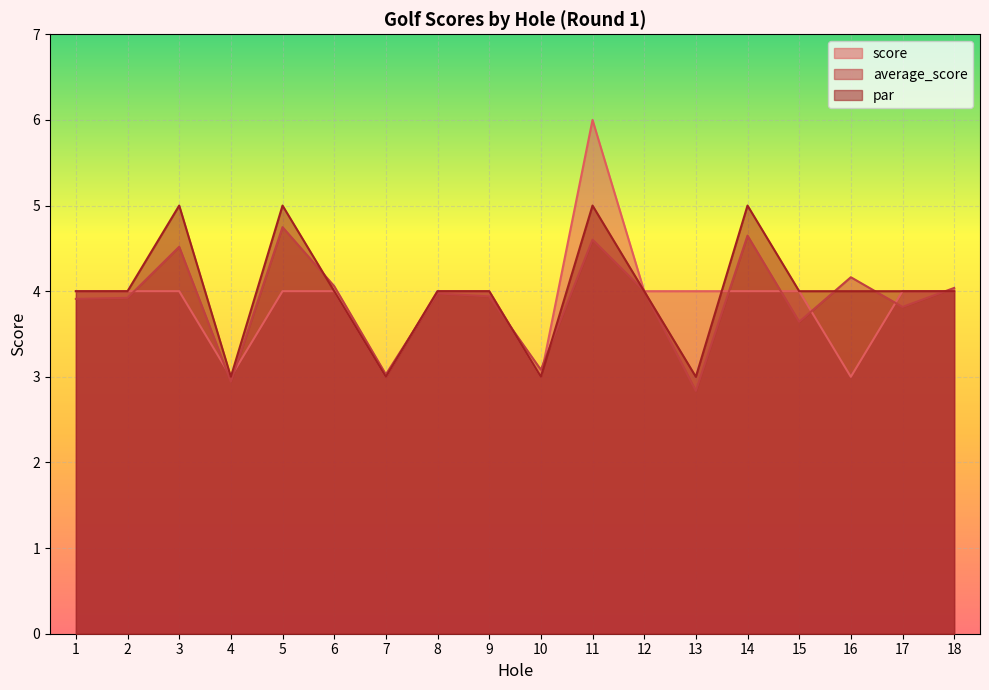

The value of average_score at 1 is 3.9. True or false?

True